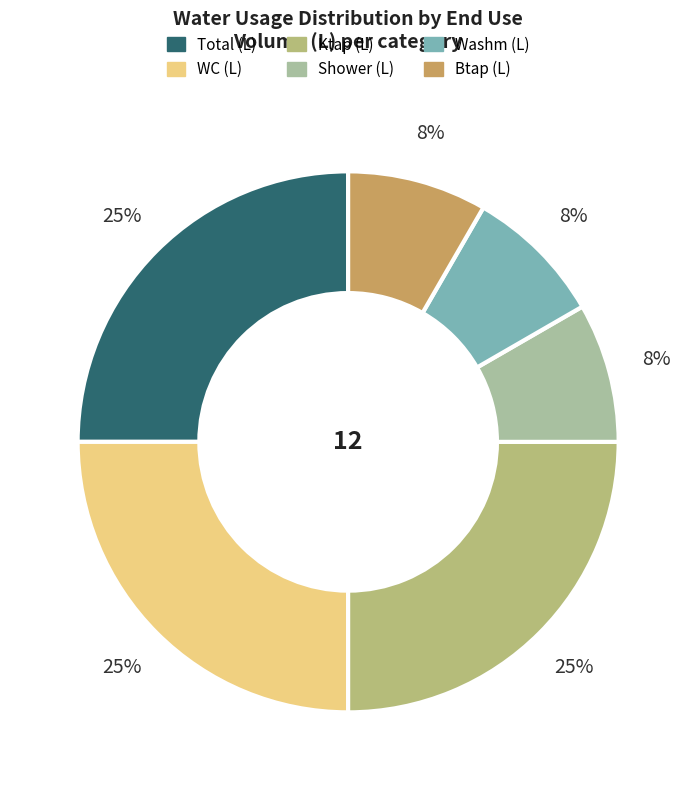

Does any single category account for the majority?

No